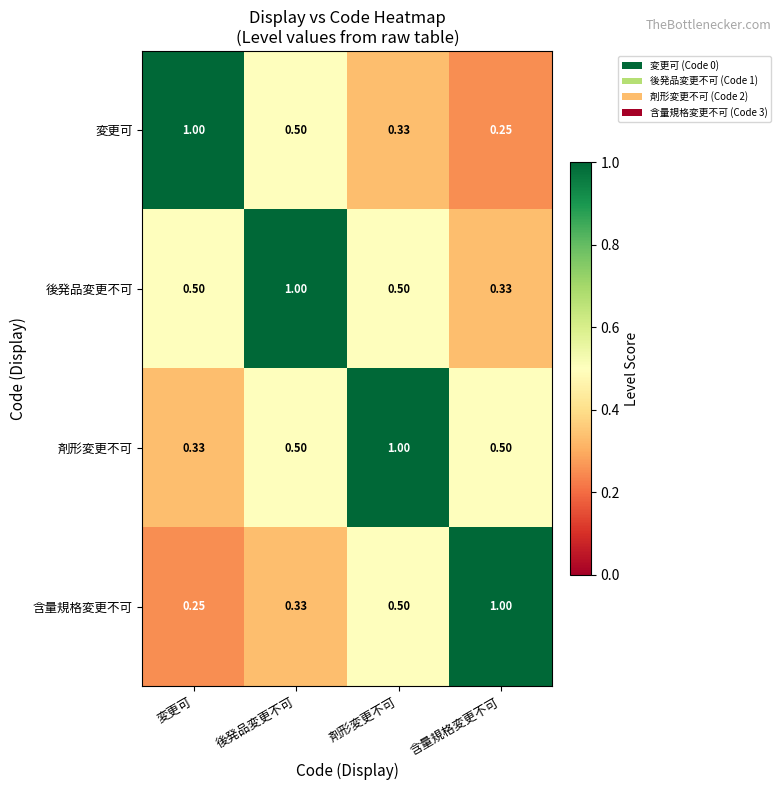

At which label is 後発品変更不可 closest to 0?

含量規格変更不可